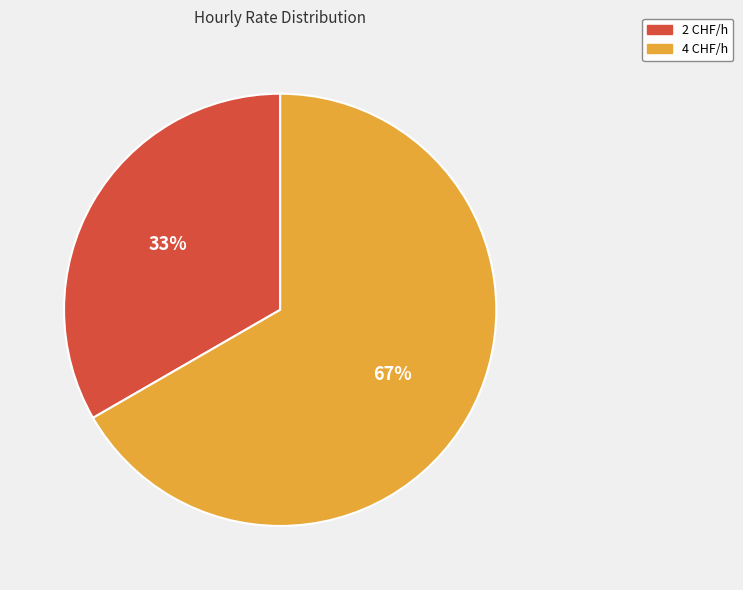

How many segments does this pie chart have?

2